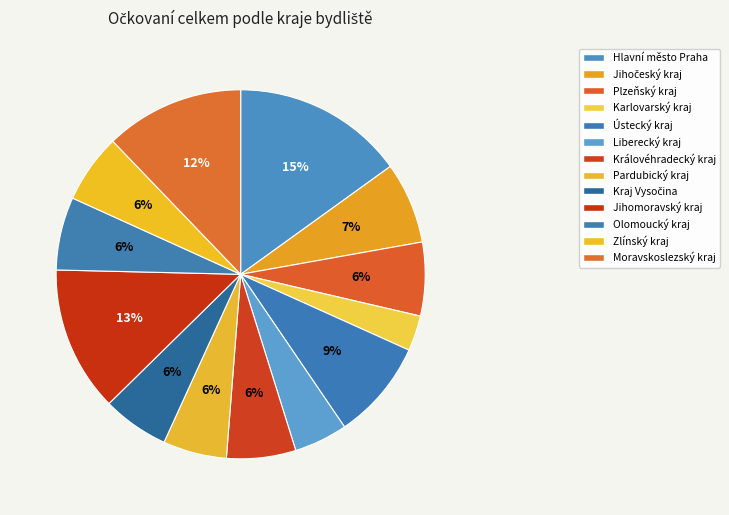

Count the number of slices in the pie.

13